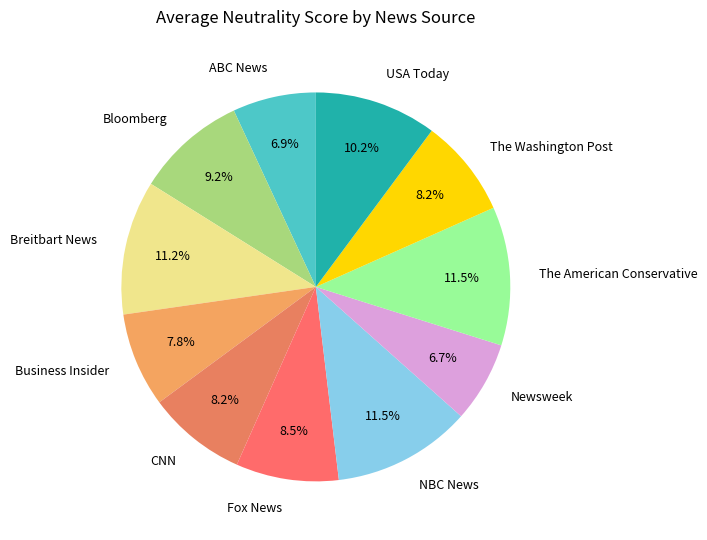

Does NBC News represent more than half of the total?

No